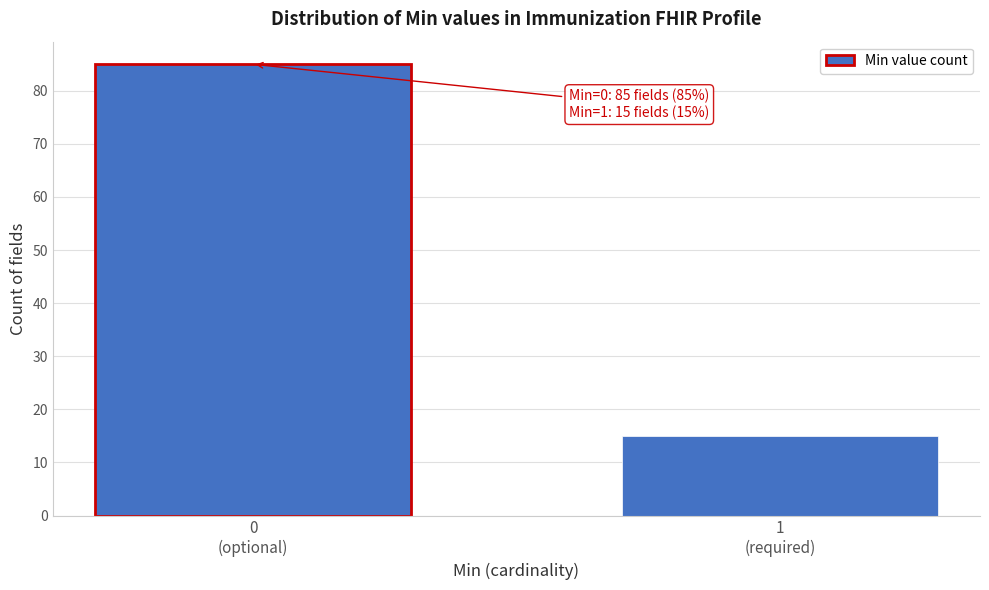

Reading left to right, transcribe all the data shown in this chart.

85	15